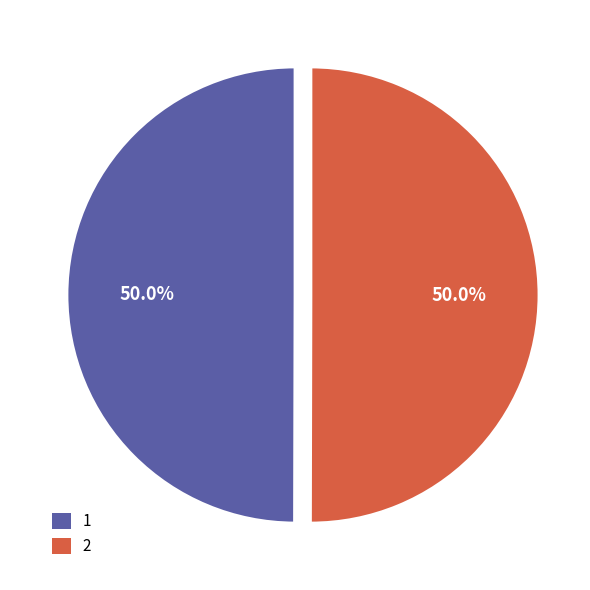

What is the total percentage of 2 and 1?

100.0%